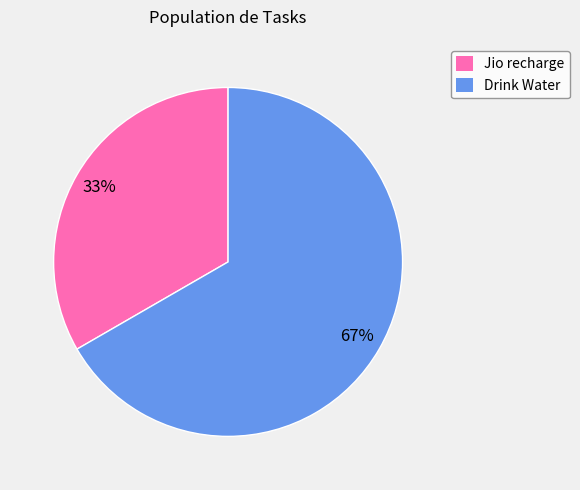

What is the largest slice in the pie chart?

Drink Water